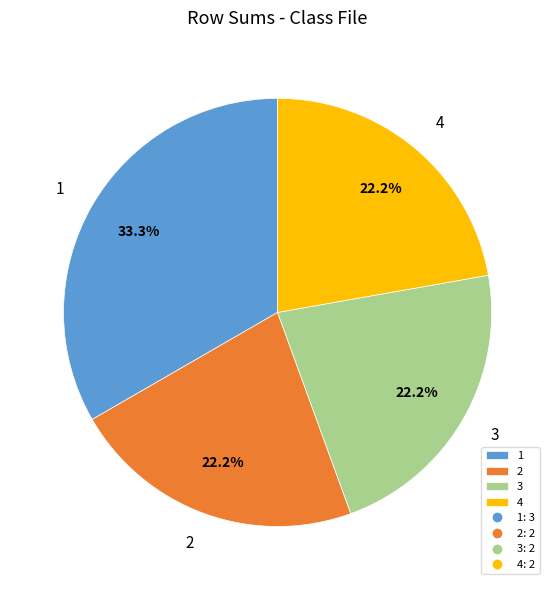

How many slices are in this pie chart?

4